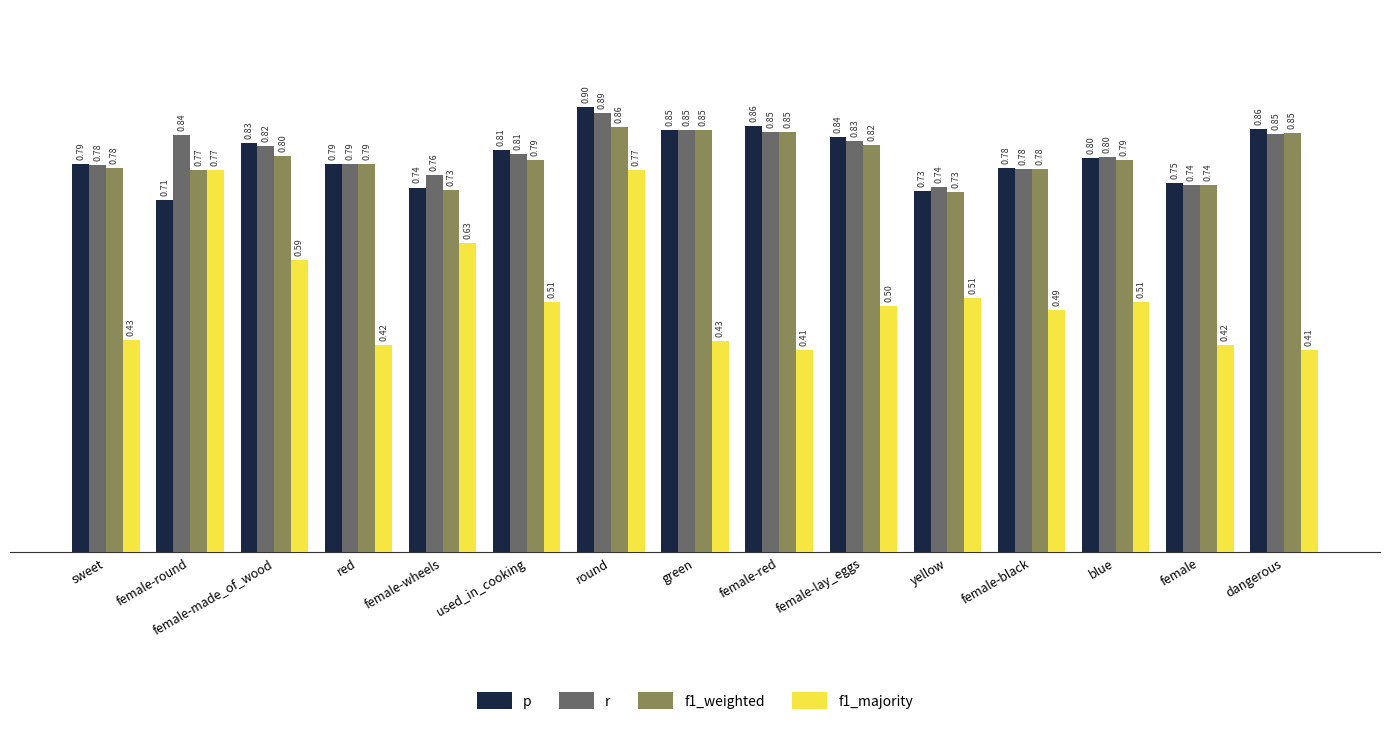

Rank the series at female-lay_eggs from highest to lowest value.

p, r, f1_weighted, f1_majority